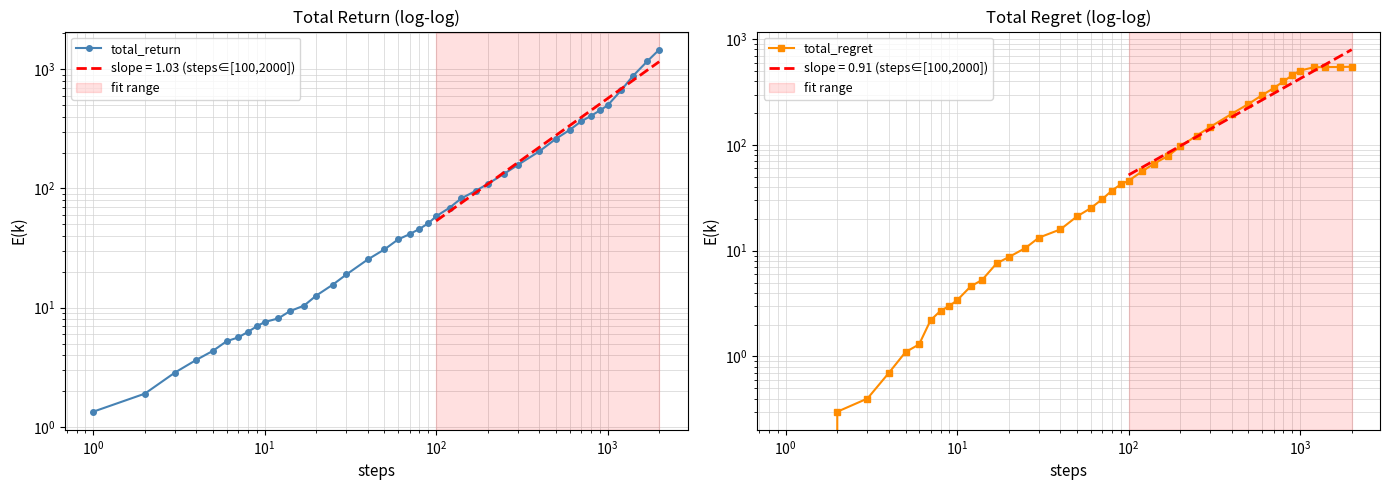

What is the maximum value shown in the chart?

1457.9